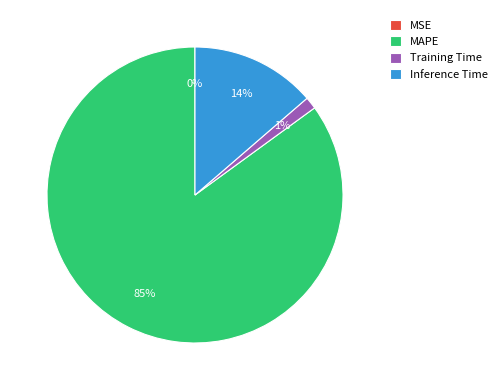

To the nearest percent, what is the difference between the largest and smallest slice percentages?

85%